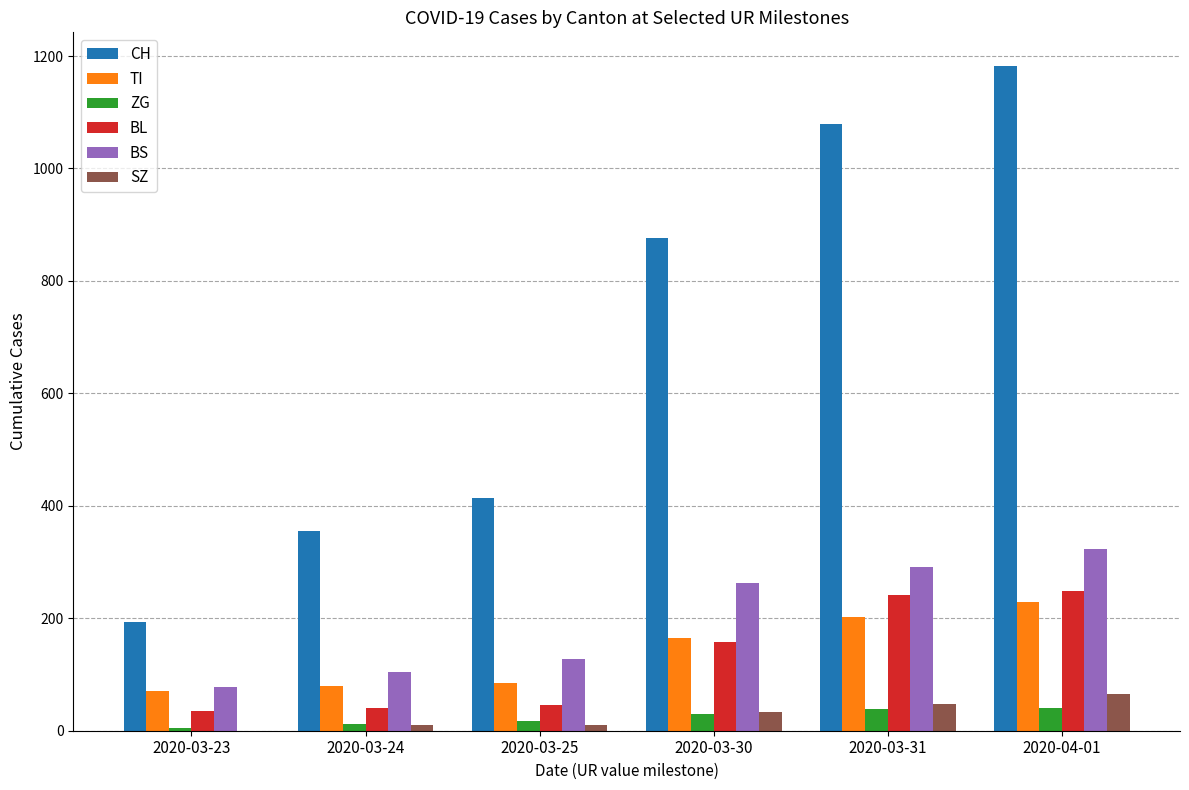

What is the total value across all series at 2020-03-25?

701